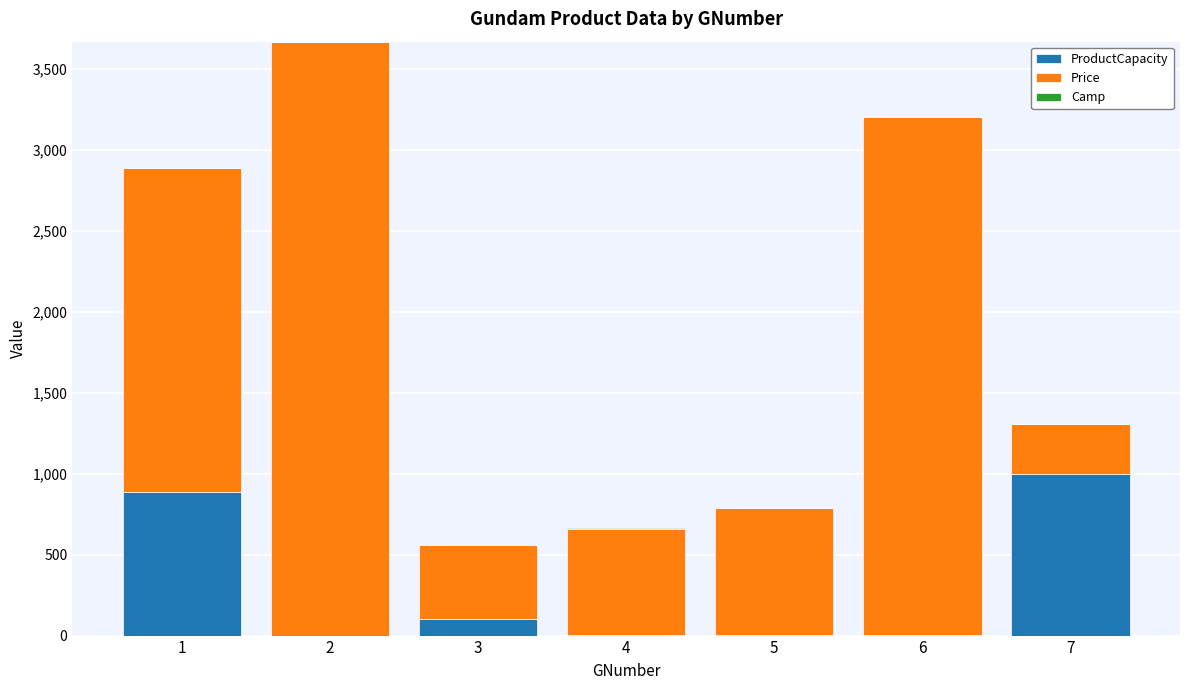

What is the difference between the Camp values at 1 and 2?

1